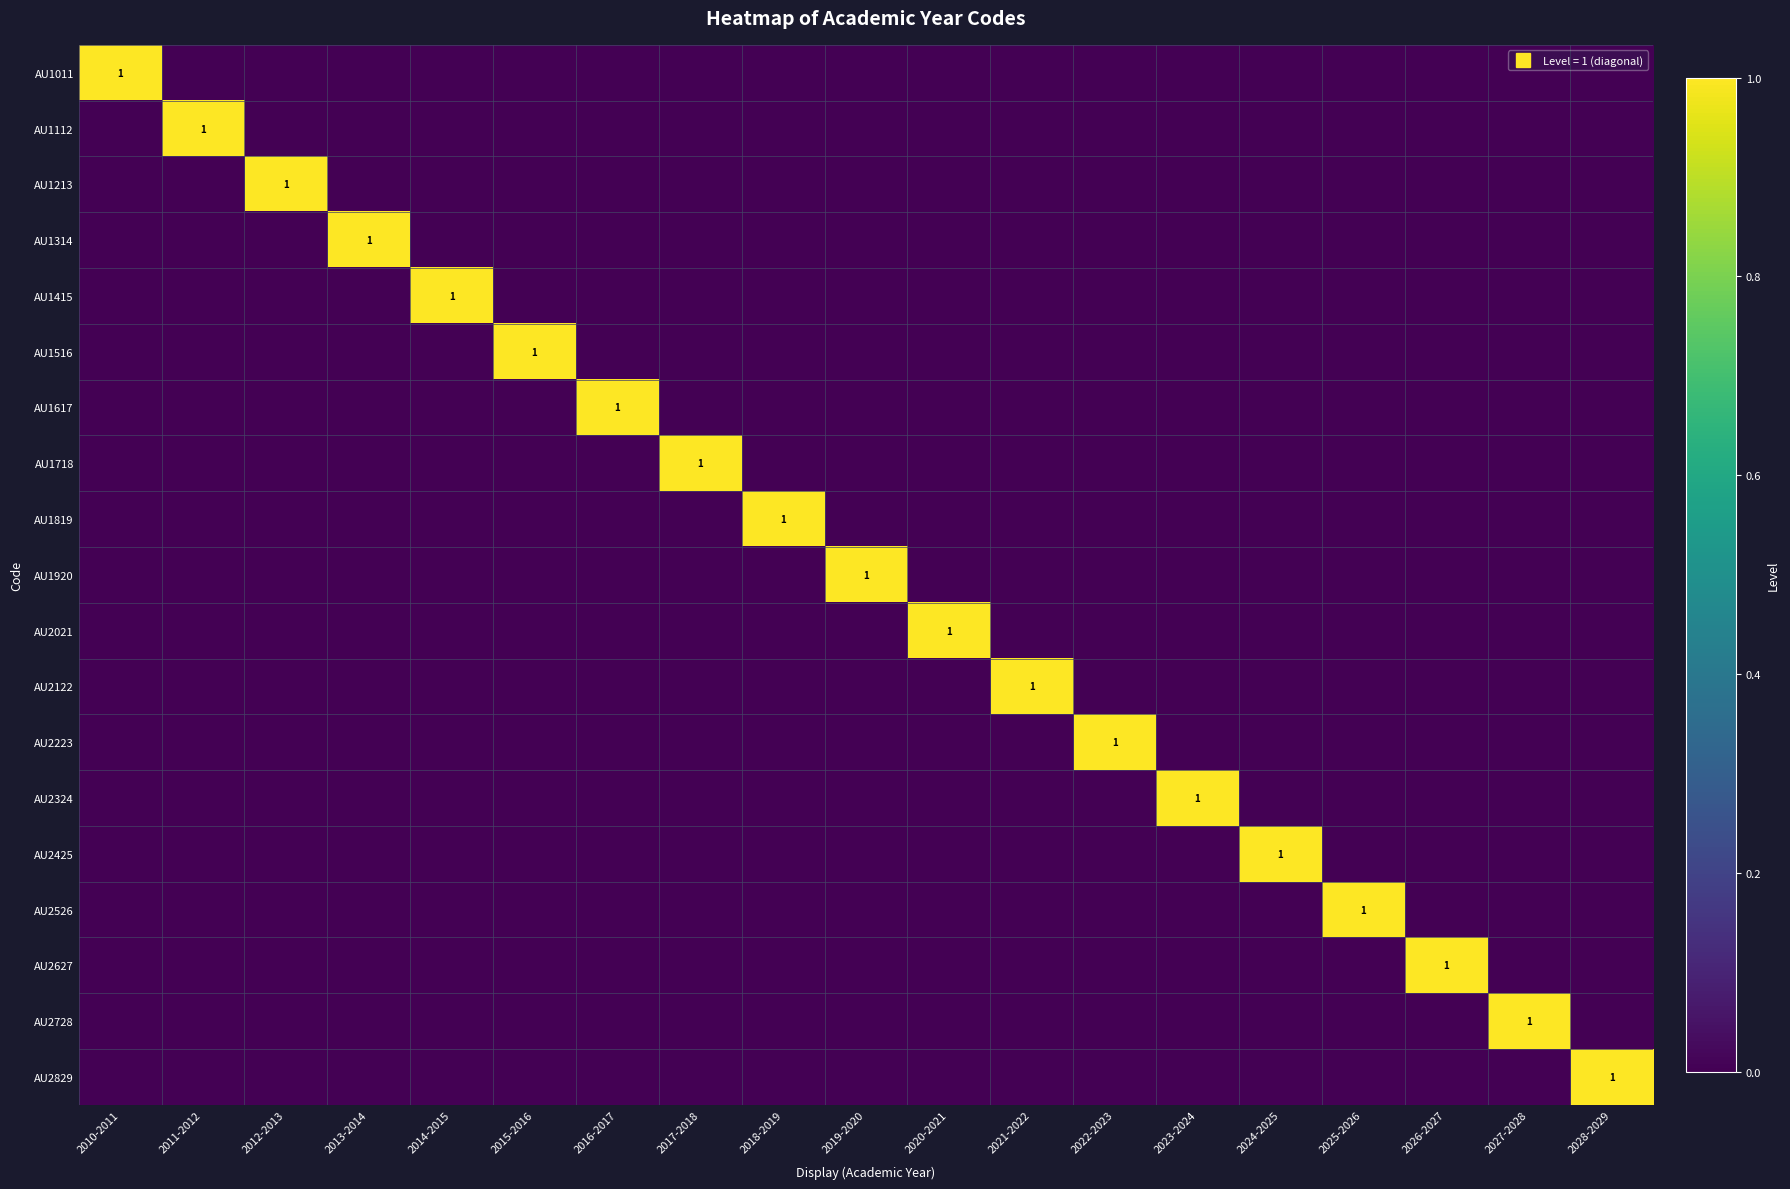

What is the sum of all AU1314 values?

1